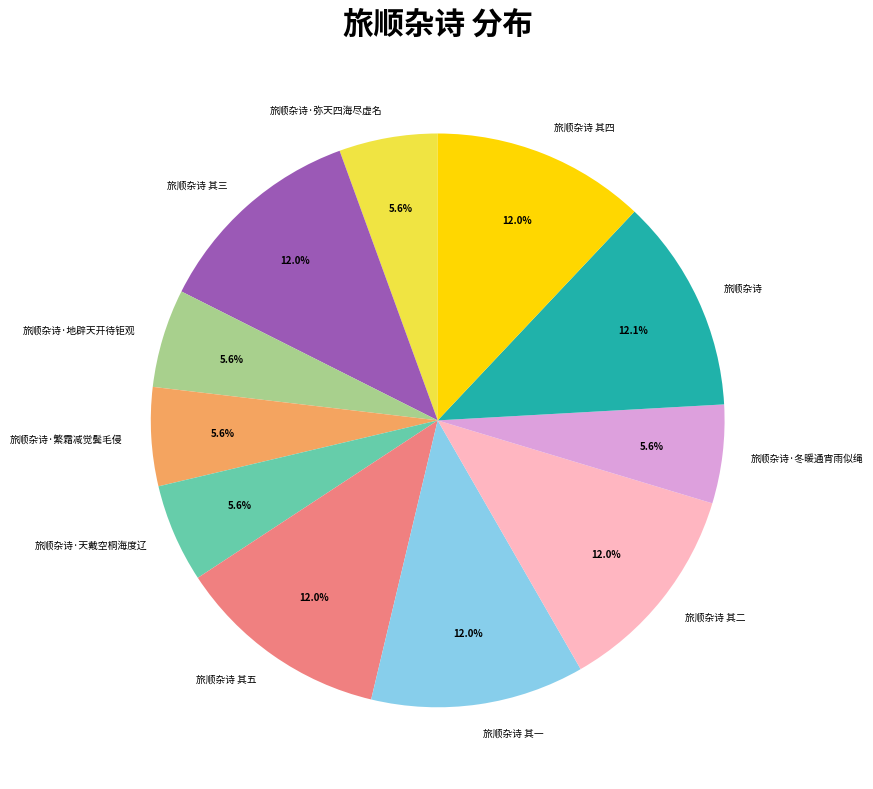

To the nearest percent, what is the combined percentage of 旅顺杂诗·天戴空桐海度辽 and 旅顺杂诗 其二?

18%